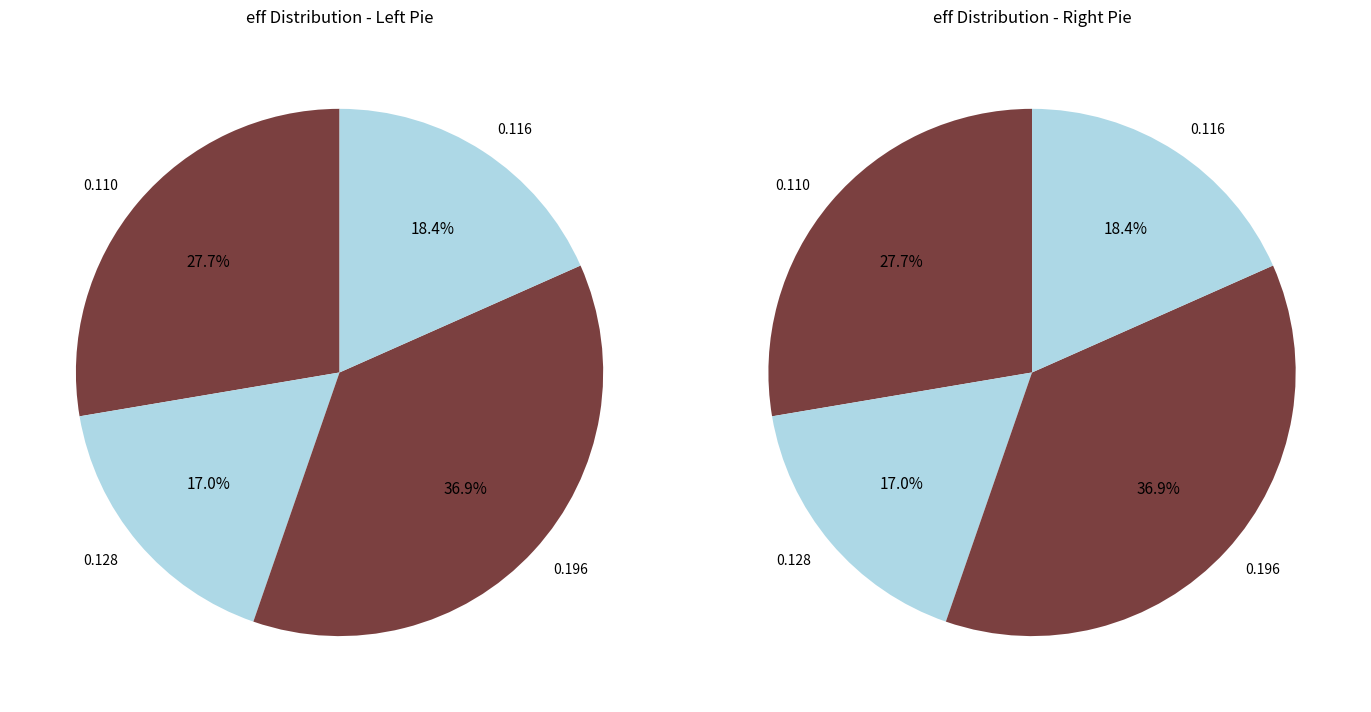

Which category has the smallest portion of the pie?

0.1279046342423035